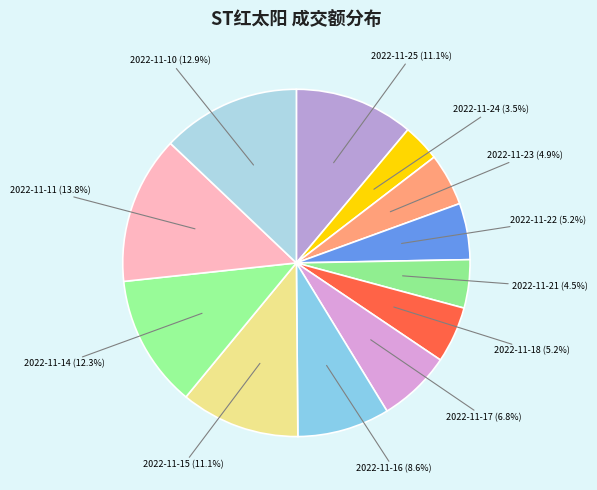

Does 2022-11-23 represent more than half of the total?

No